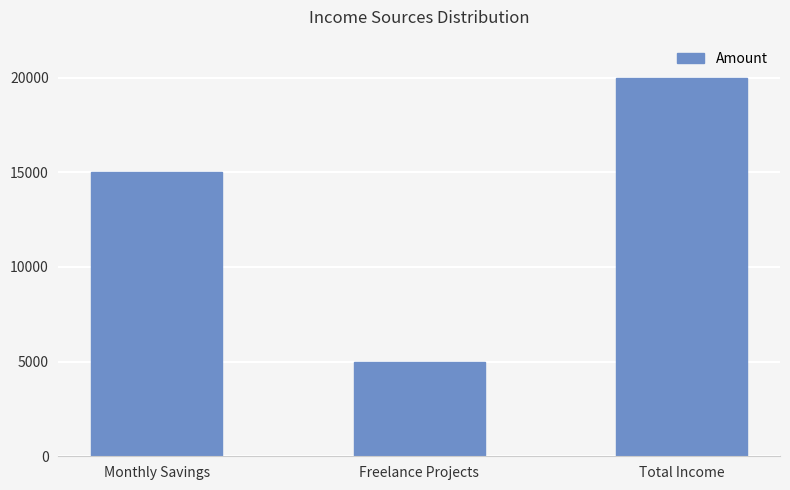

Where is the data nearest to the value 12500?

Monthly Savings